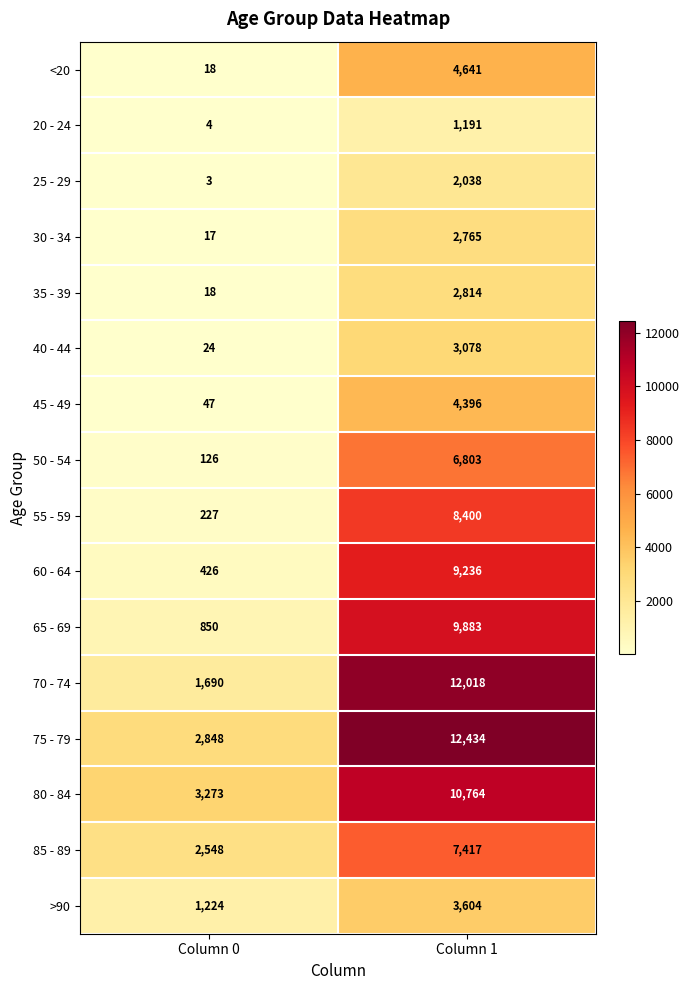

Is it true that 55 - 59 equals 8400 at Column 1?

True